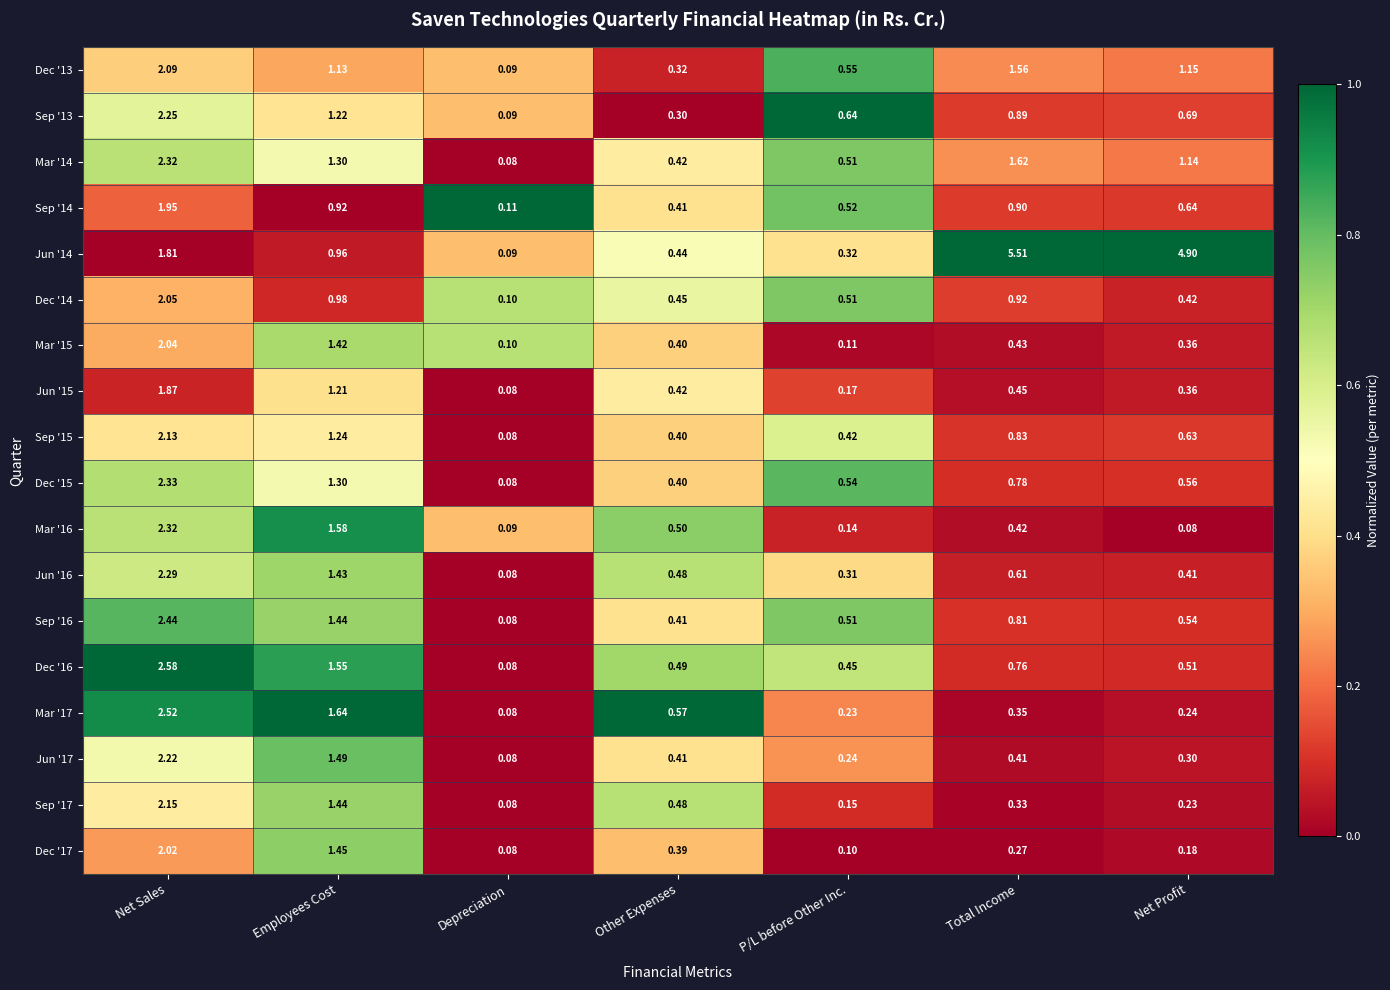

Which category has the lowest value in the Jun '17 series?

Depreciation